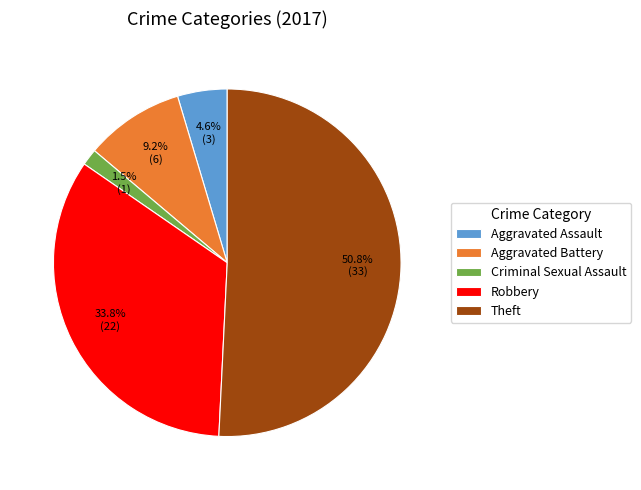

Which slice is the largest?

Theft